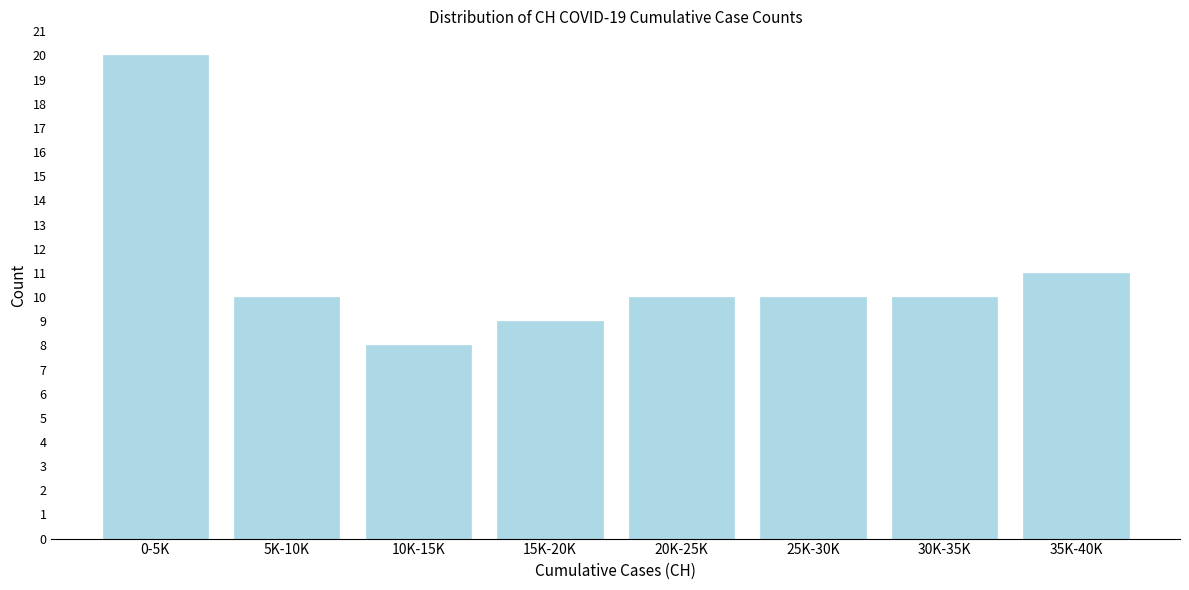

Reading left to right, list all the values displayed in this chart.

20	10	8	9	10	10	10	11